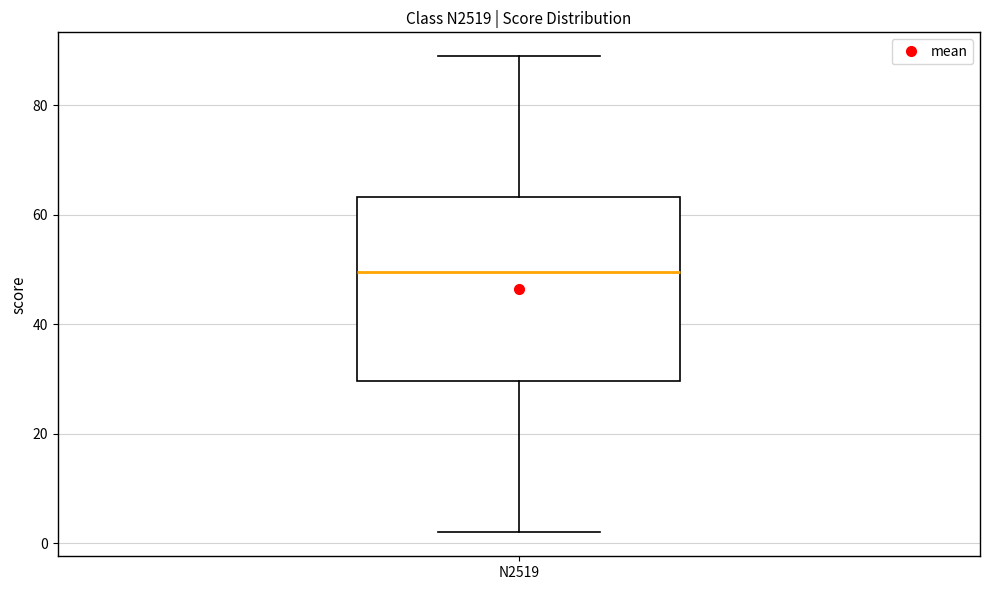

Read this box plot against the y-axis: the position of the median line, the range covered by the box, and the ends of both whiskers. The values are not printed on the chart, so give them approximately, as read against the axis.

median 50, box 30 to 64, whiskers 2 to 90